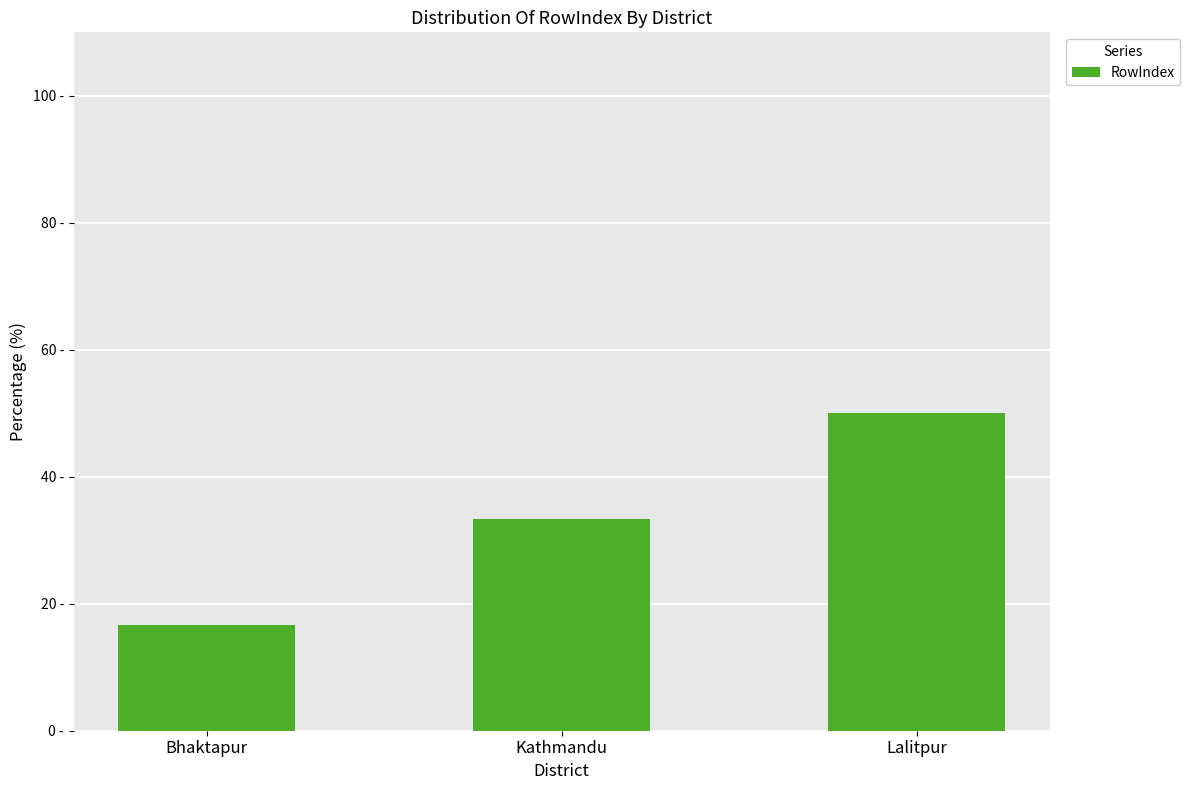

Which category has the highest value across all series?

Lalitpur